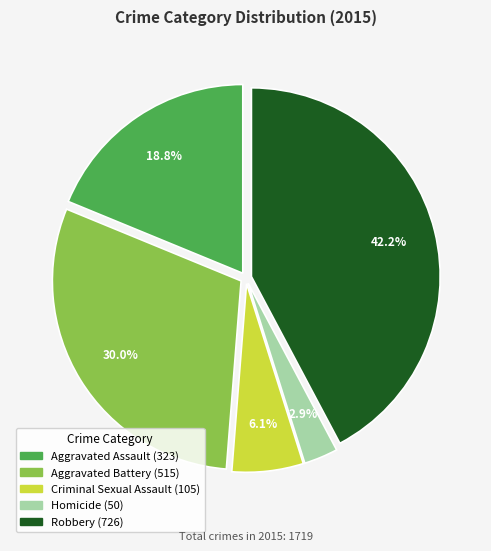

To the nearest percent, what percentage of the pie is Robbery?

42%